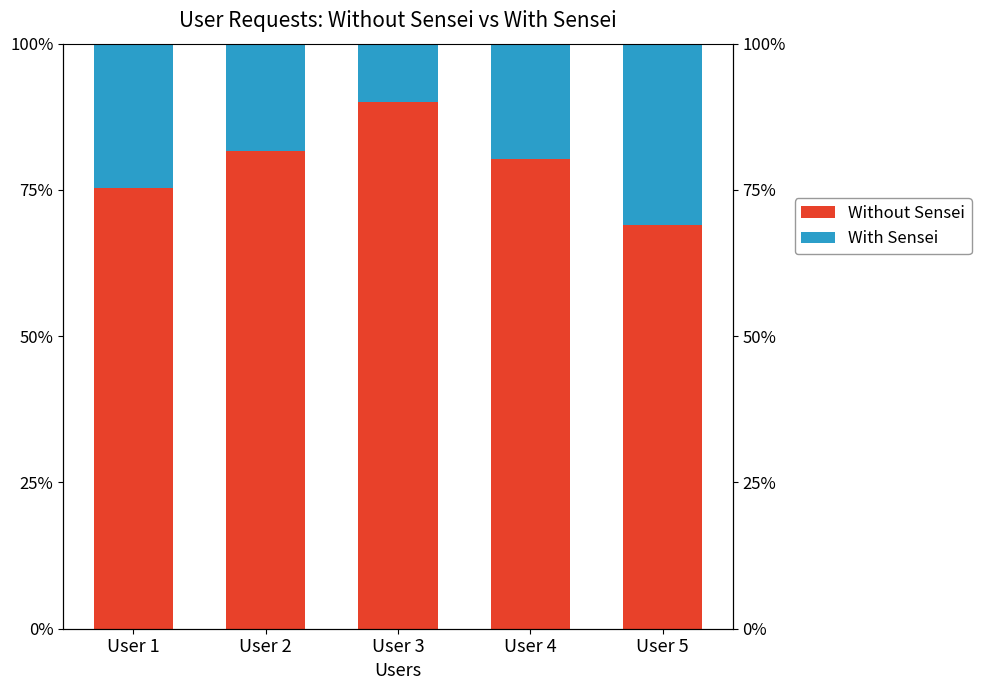

Rank the series at User 1 from highest to lowest value.

Without Sensei, With Sensei